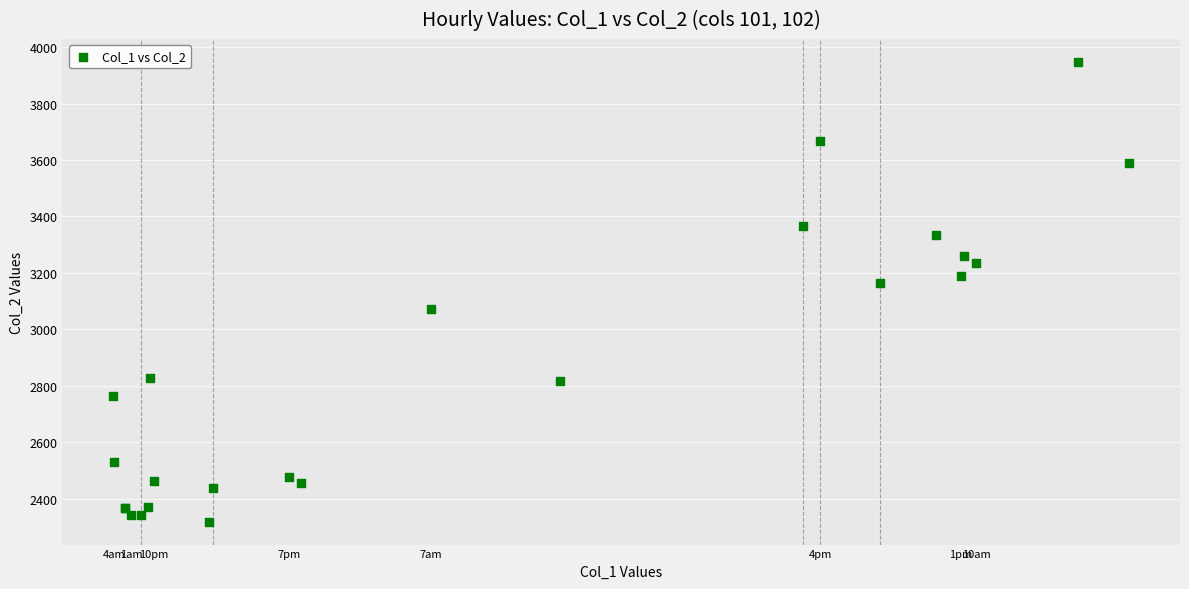

What Y value in the scatter plot is closest to 3132?

3164.5